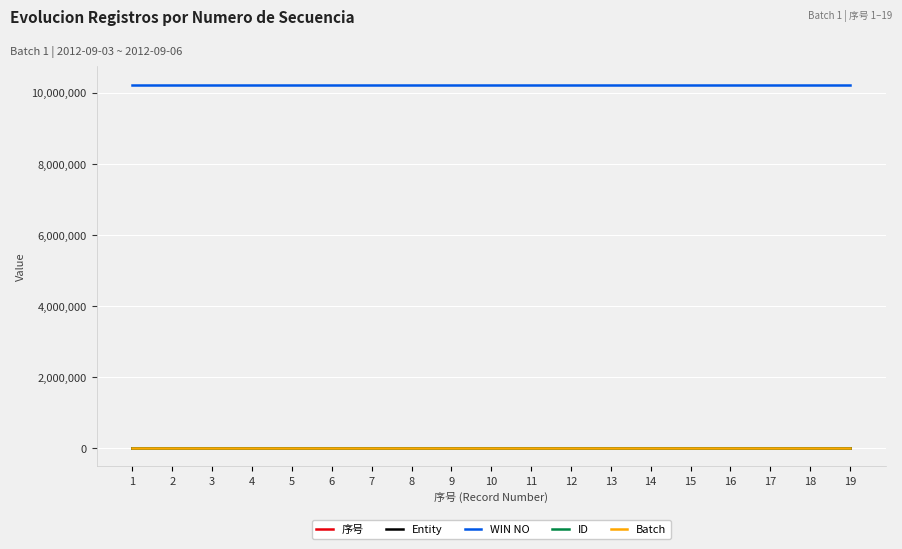

True or false: WIN NO and Batch cross at least once.

False